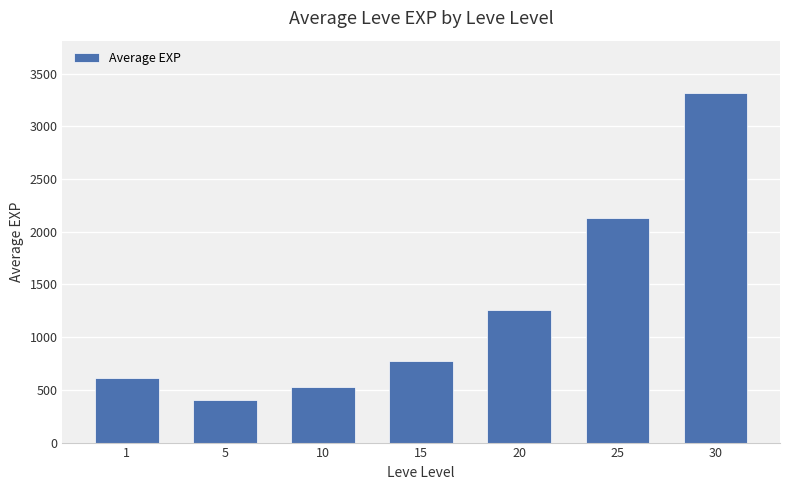

How many categories are shown in the chart?

7